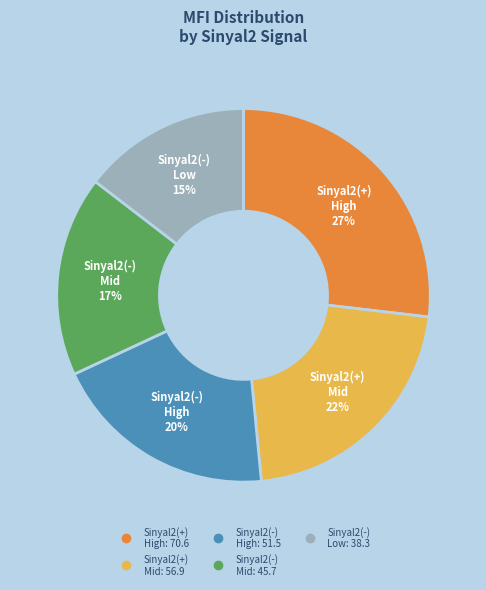

To the nearest percent, what is the difference between the largest and smallest slice percentages?

12%